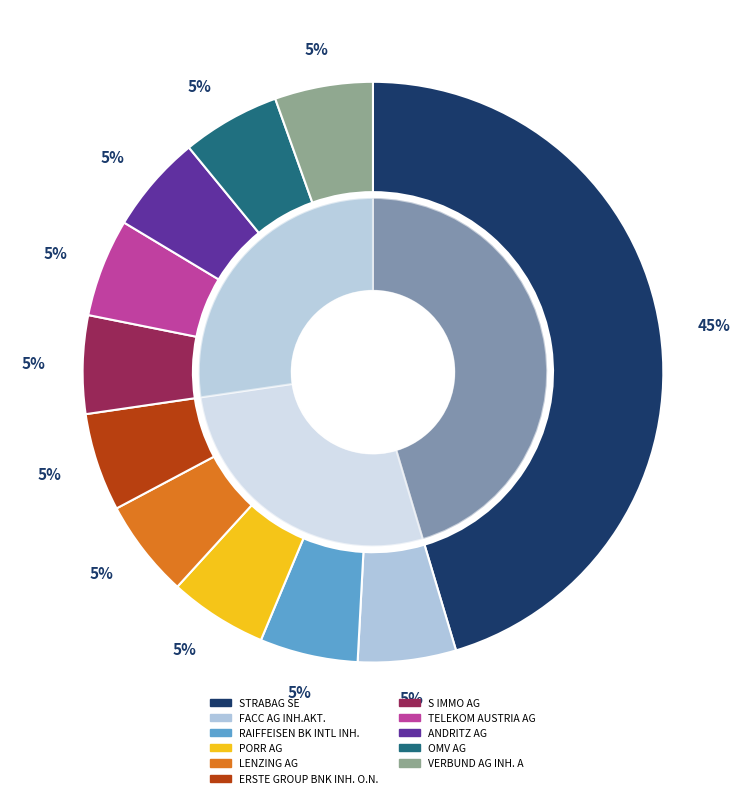

Count the number of slices in the pie.

11